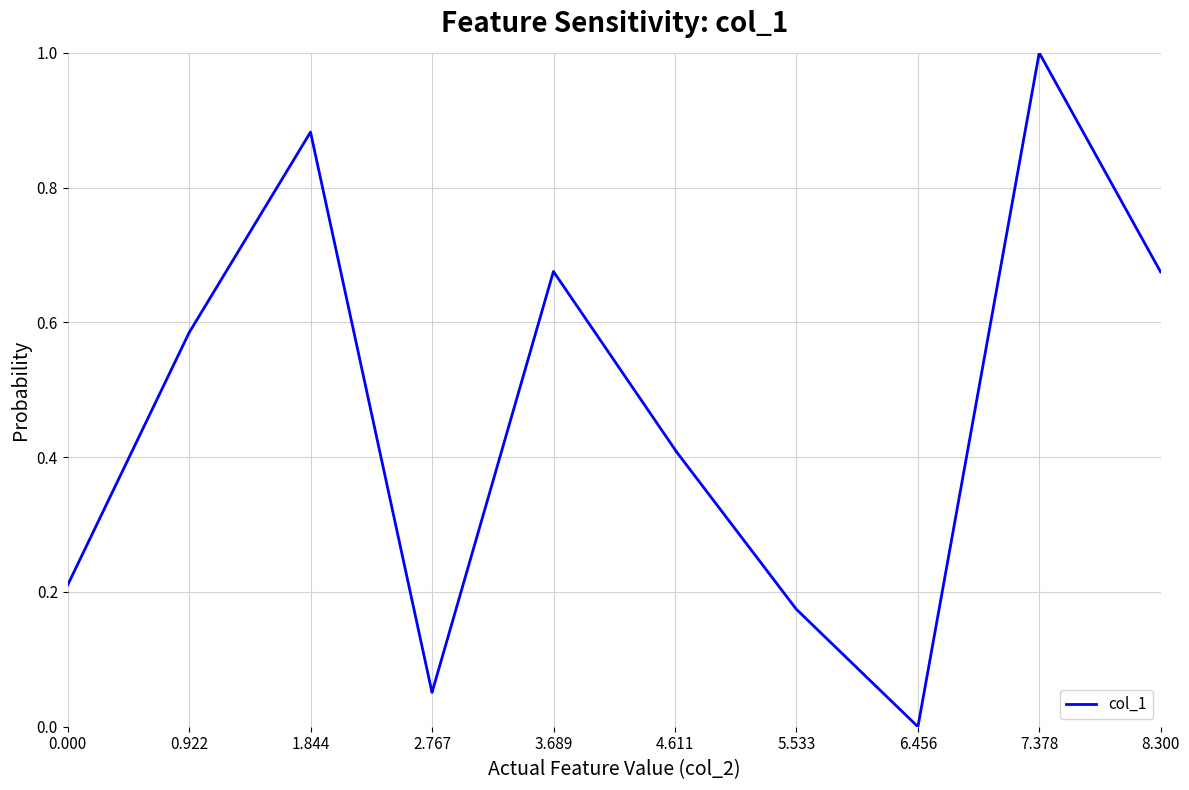

What is the difference between the maximum and minimum values?

1.0